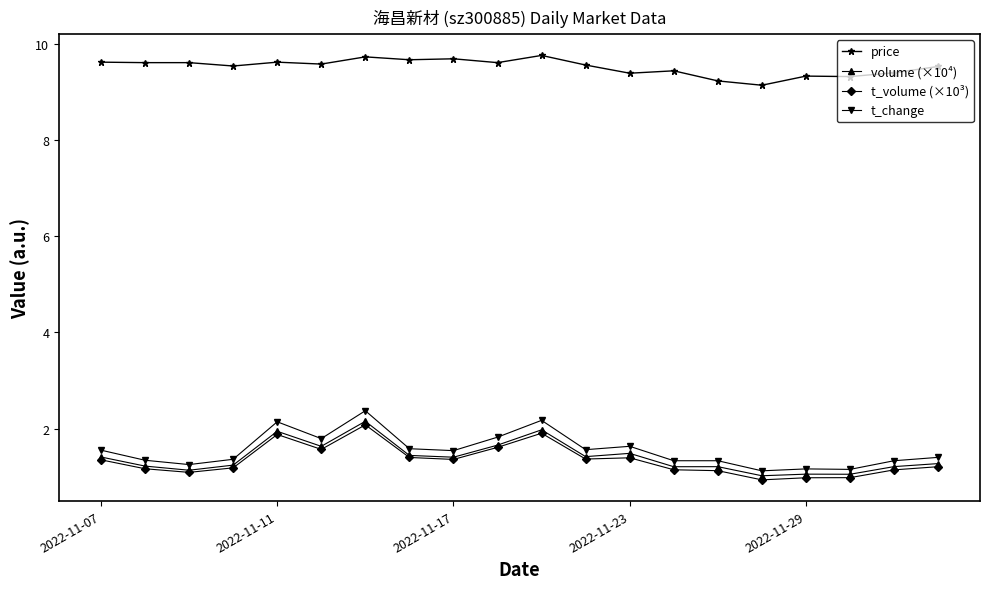

True or false: price and t_volume (×10³) intersect in this chart.

False